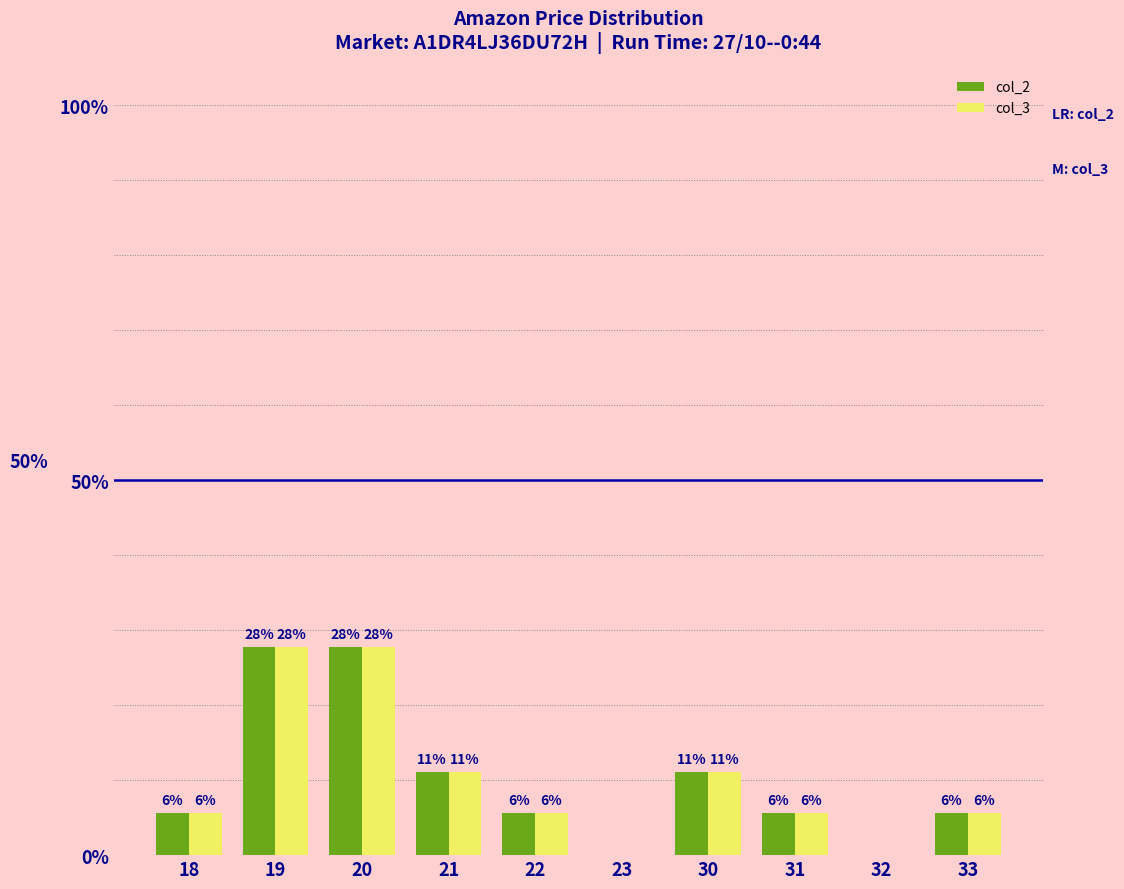

Does the chart contain stacked bars?

No